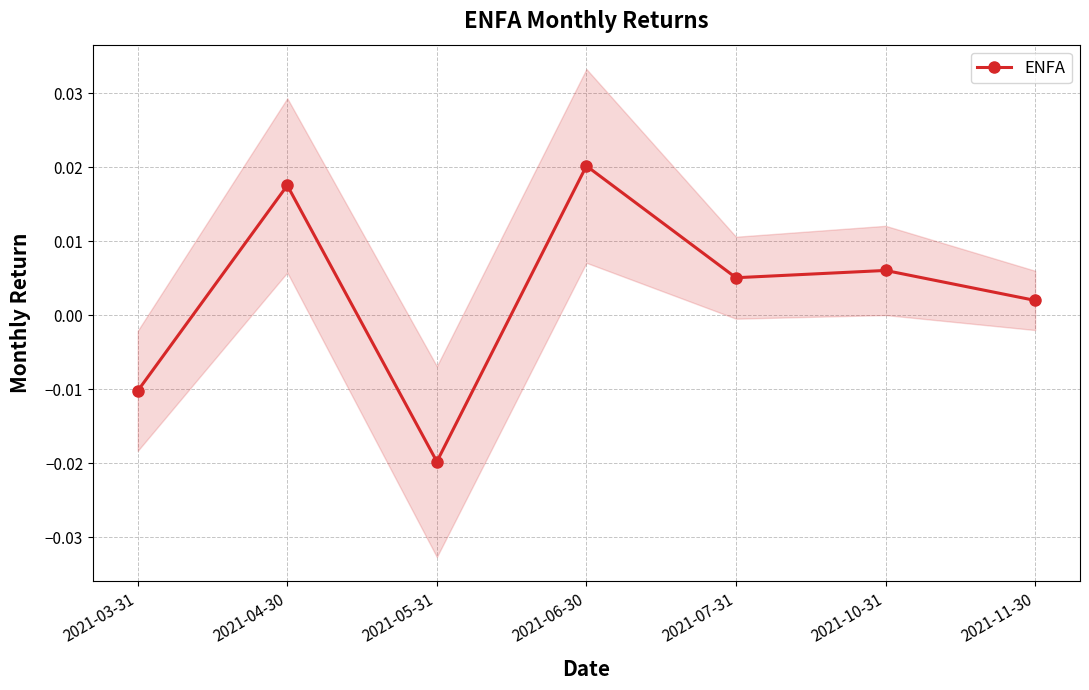

The chart shows a value of 0.0 at 2021-06-30. True or false?

True